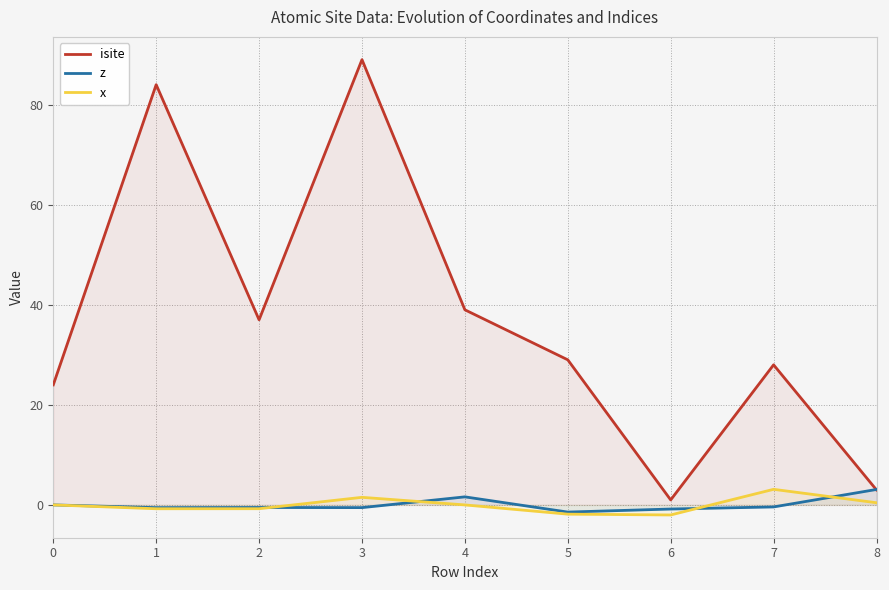

Does the chart have visible grid lines?

Yes